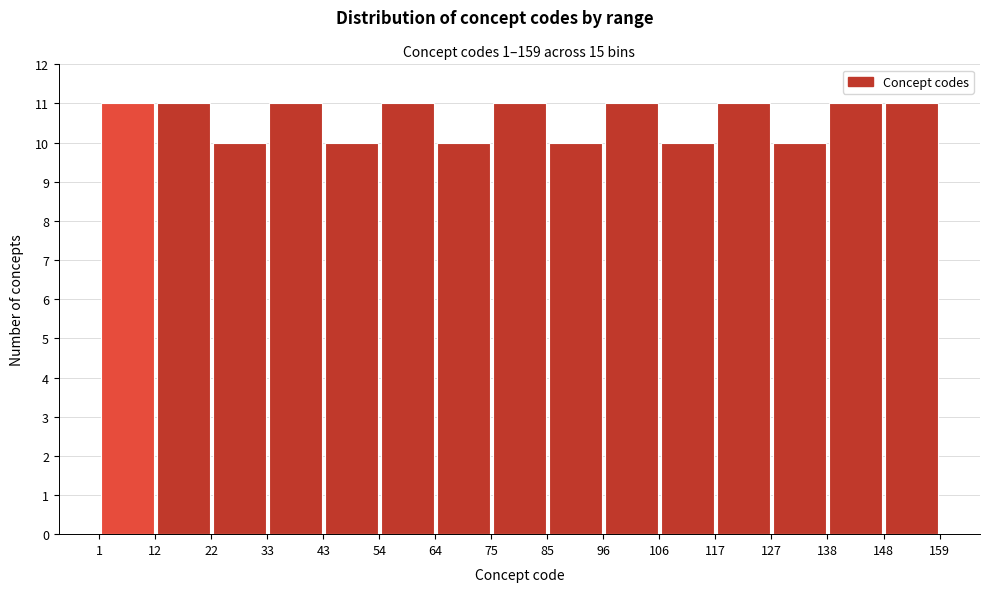

Reading left to right, transcribe this chart: for each bar, give the range it covers on the x-axis and its height. The values are not printed on the chart, so give them approximately, as read against the axis.

1 to 12: 11
12 to 22: 11
22 to 33: 10
33 to 43: 11
43 to 54: 10
54 to 64: 11
64 to 75: 10
75 to 85: 11
85 to 96: 10
96 to 106: 11
106 to 117: 10
117 to 127: 11
127 to 138: 10
138 to 148: 11
148 to 159: 11